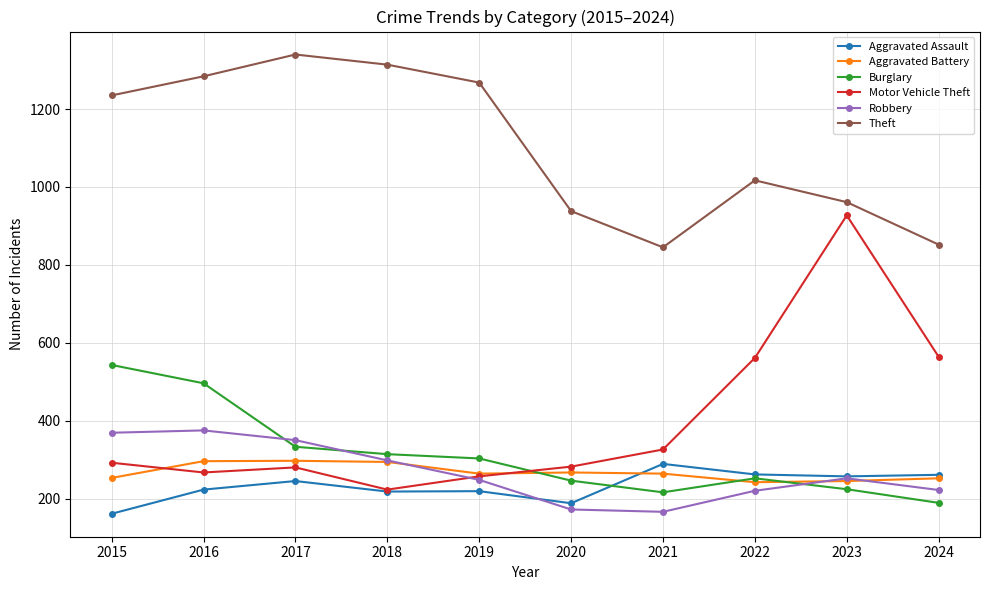

Is it true that Burglary equals 254 at 2016?

False